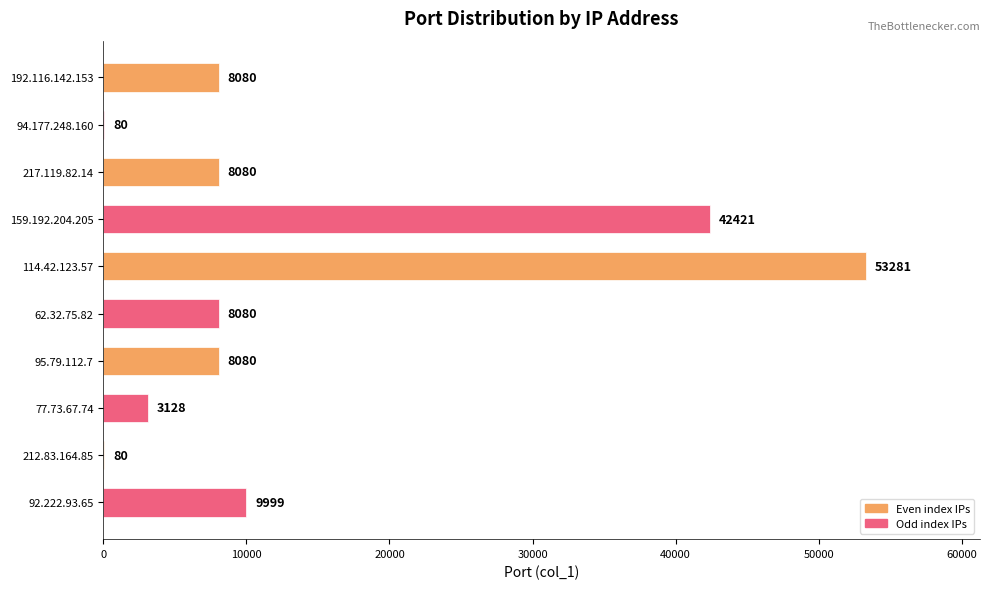

Which label corresponds to the largest value in the chart?

114.42.123.57